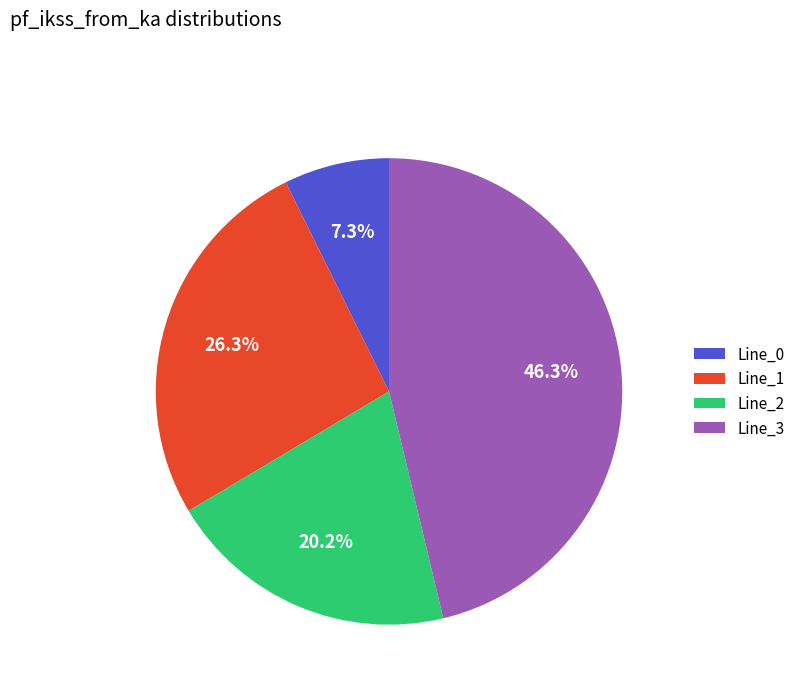

Does any single category account for the majority?

No